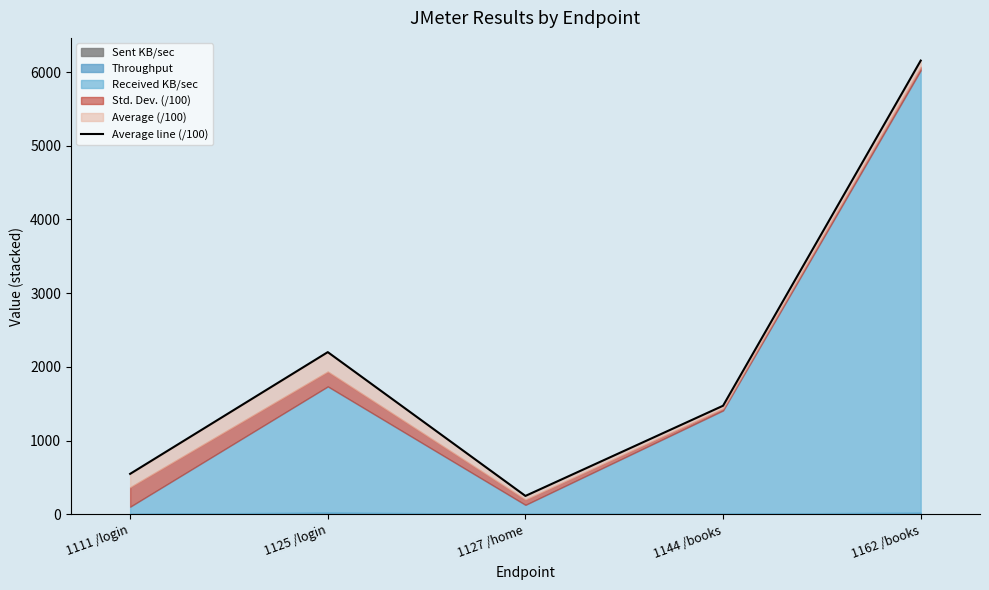

What is the difference between the values at 1125 /login and 1144 /books?

727.3